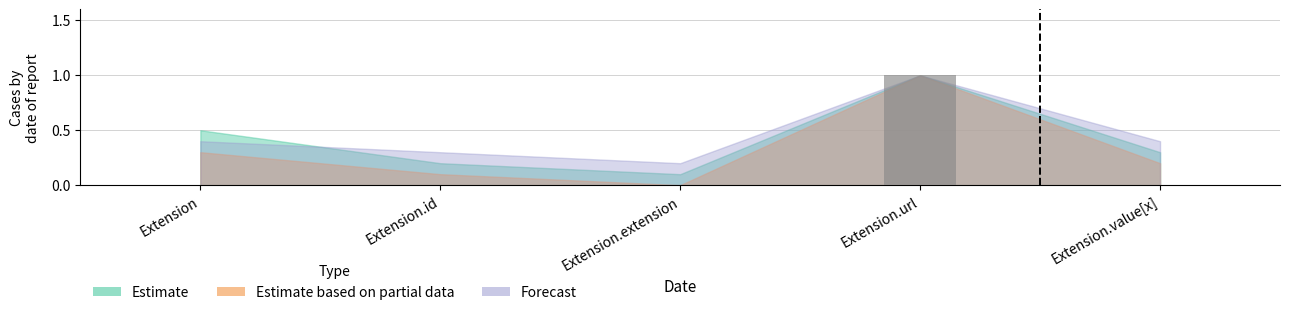

Count the number of categories in the chart.

5